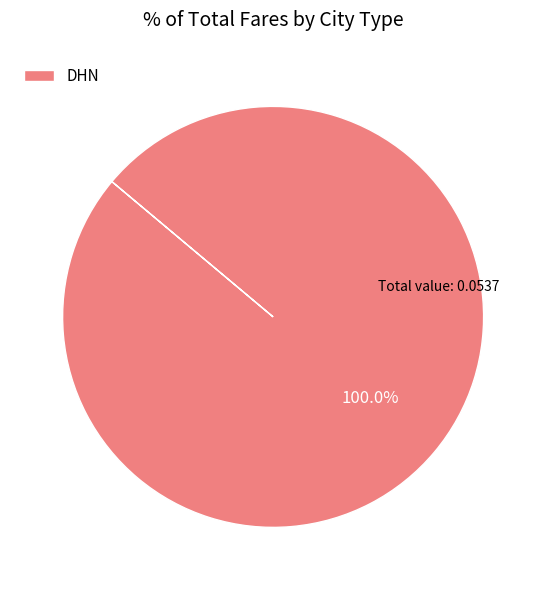

How many segments does this pie chart have?

1